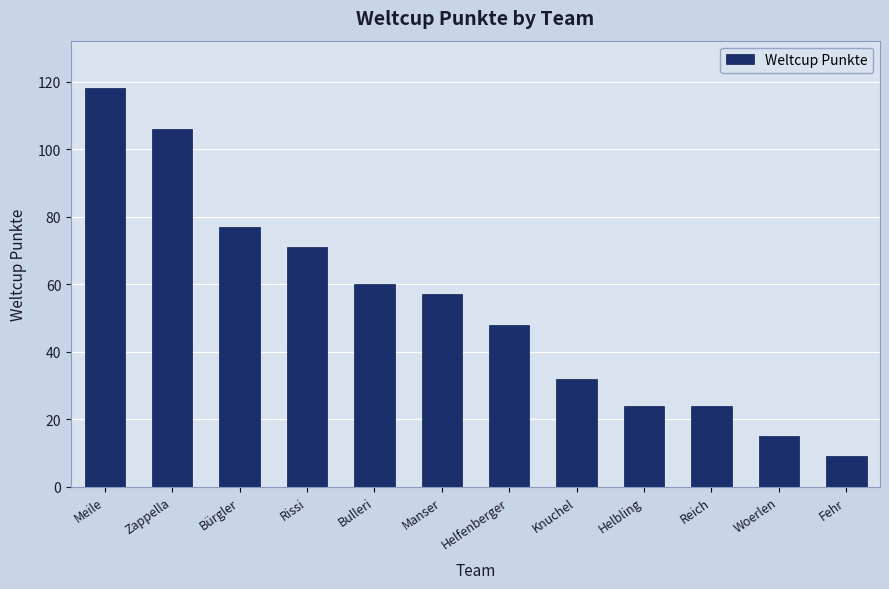

Which label corresponds to the largest value in the chart?

Meile